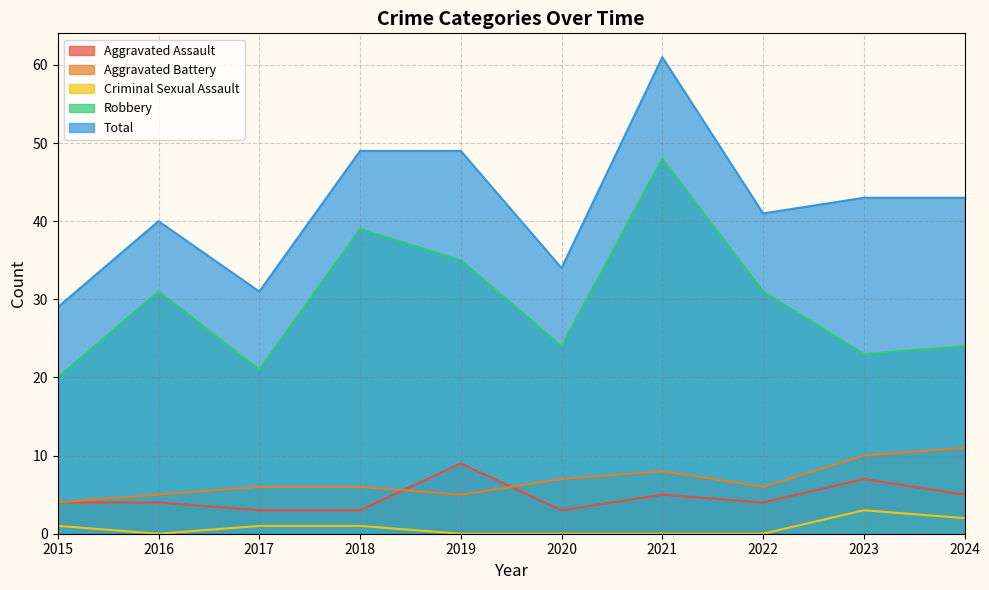

The value of Robbery at 2019 is 35. True or false?

True